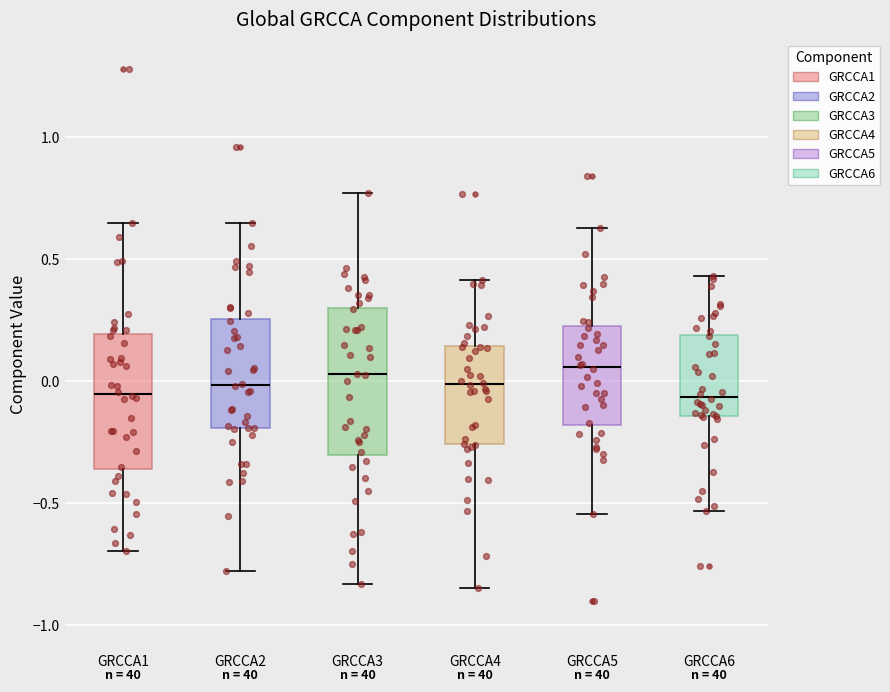

Reading left to right, read every box against the y-axis: the position of its median line, the range the box covers, and the ends of its whiskers. The values are not printed on the chart, so give them approximately, as read against the axis.

GRCCA1: median -0.05, box -0.35 to 0.20, whiskers -0.70 to 0.65
GRCCA2: median 0.00, box -0.20 to 0.25, whiskers -0.80 to 0.65
GRCCA3: median 0.05, box -0.30 to 0.30, whiskers -0.85 to 0.75
GRCCA4: median 0.00, box -0.25 to 0.15, whiskers -0.85 to 0.40
GRCCA5: median 0.05, box -0.20 to 0.25, whiskers -0.55 to 0.65
GRCCA6: median -0.05, box -0.15 to 0.20, whiskers -0.55 to 0.45